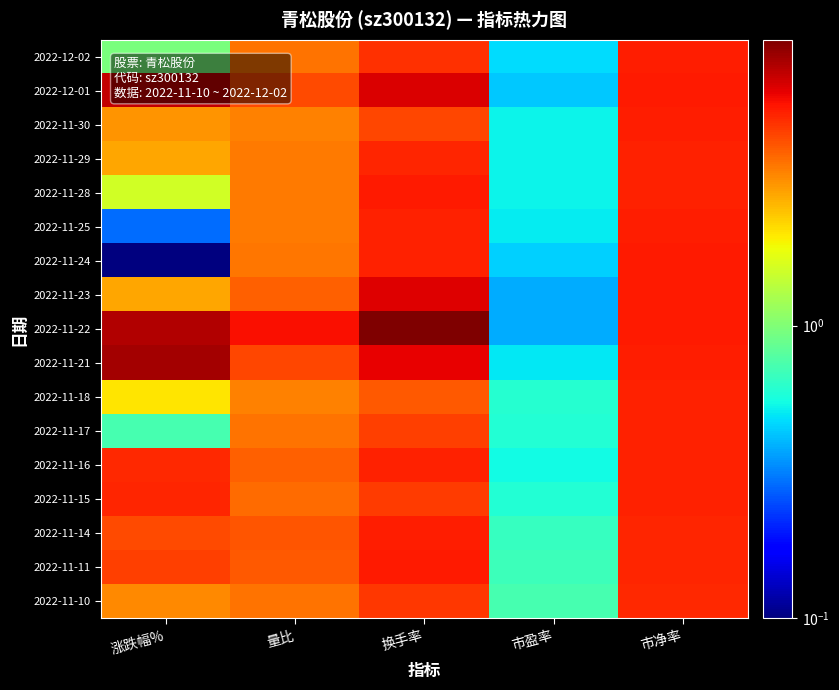

Reading right to left, transcribe all the data shown in this chart.

2022-12-02: 市净率=5.4	市盈率=0.5	换手率=4.9	量比=3.6	涨跌幅%=1.0
2022-12-01: 市净率=5.5	市盈率=0.4	换手率=6.5	量比=4.4	涨跌幅%=7.1
2022-11-30: 市净率=5.4	市盈率=0.5	换手率=4.4	量比=3.4	涨跌幅%=3.1
2022-11-29: 市净率=5.4	市盈率=0.5	换手率=5.2	量比=3.5	涨跌幅%=2.8
2022-11-28: 市净率=5.4	市盈率=0.5	换手率=5.5	量比=3.5	涨跌幅%=1.6
2022-11-25: 市净率=5.4	市盈率=0.5	换手率=5.3	量比=3.5	涨跌幅%=0.3
2022-11-24: 市净率=5.5	市盈率=0.5	换手率=5.3	量比=3.5	涨跌幅%=0.1
2022-11-23: 市净率=5.5	市盈率=0.4	换手率=6.5	量比=4.0	涨跌幅%=2.8
2022-11-22: 市净率=5.5	市盈率=0.4	换手率=9.5	量比=5.8	涨跌幅%=7.7
2022-11-21: 市净率=5.4	市盈率=0.5	换手率=6.2	量比=4.5	涨跌幅%=8.2
2022-11-18: 市净率=5.3	市盈率=0.6	换手率=4.1	量比=3.3	涨跌幅%=2.1
2022-11-17: 市净率=5.3	市盈率=0.6	换手率=4.7	量比=3.6	涨跌幅%=0.7
2022-11-16: 市净率=5.3	市盈率=0.6	换手率=5.3	量比=4.0	涨跌幅%=5.2
2022-11-15: 市净率=5.3	市盈率=0.6	换手率=4.7	量比=3.7	涨跌幅%=5.2
2022-11-14: 市净率=5.2	市盈率=0.7	换手率=5.4	量比=4.2	涨跌幅%=4.4
2022-11-11: 市净率=5.2	市盈率=0.7	换手率=5.5	量比=4.1	涨跌幅%=4.6
2022-11-10: 市净率=5.1	市盈率=0.7	换手率=4.8	量比=3.6	涨跌幅%=3.2